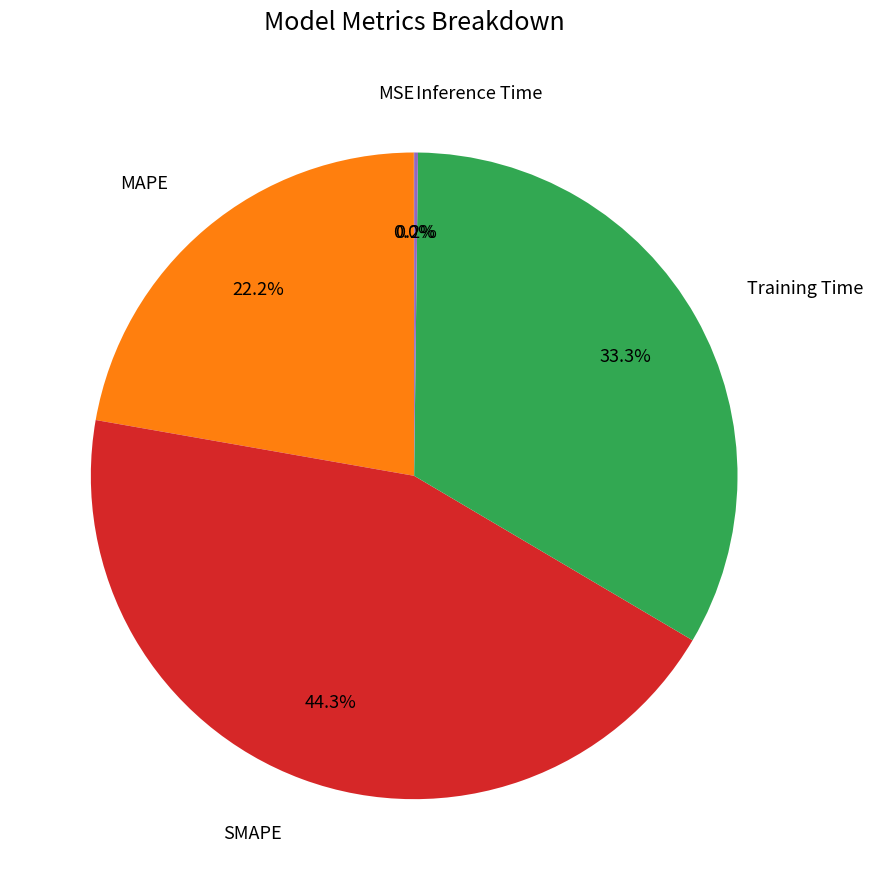

Is there a majority slice in this chart?

No